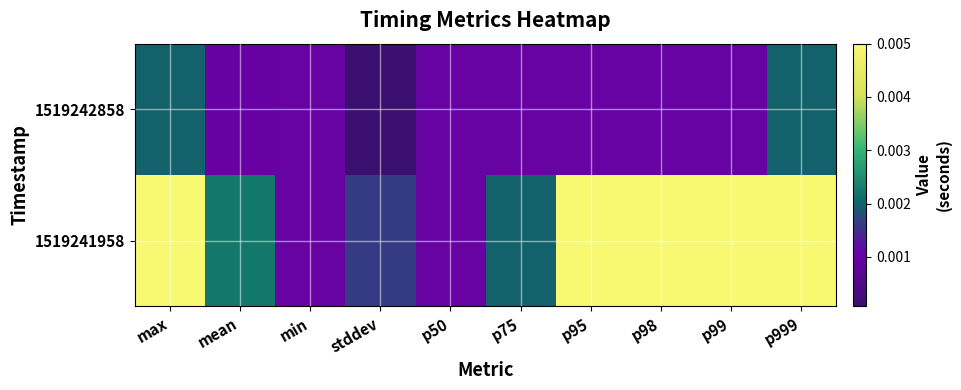

Which label corresponds to the largest value in the chart?

max